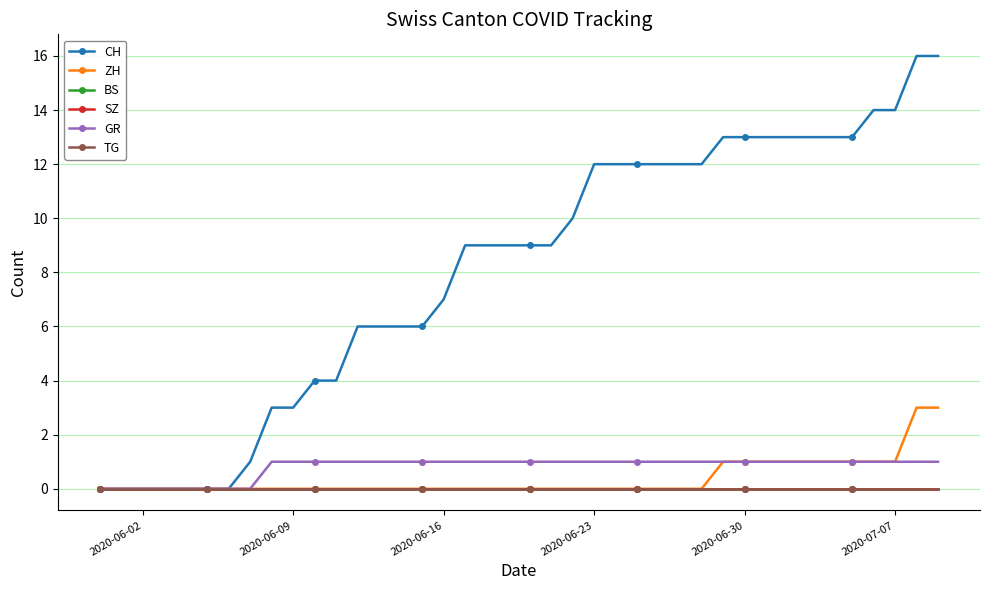

What is the greatest value displayed?

16